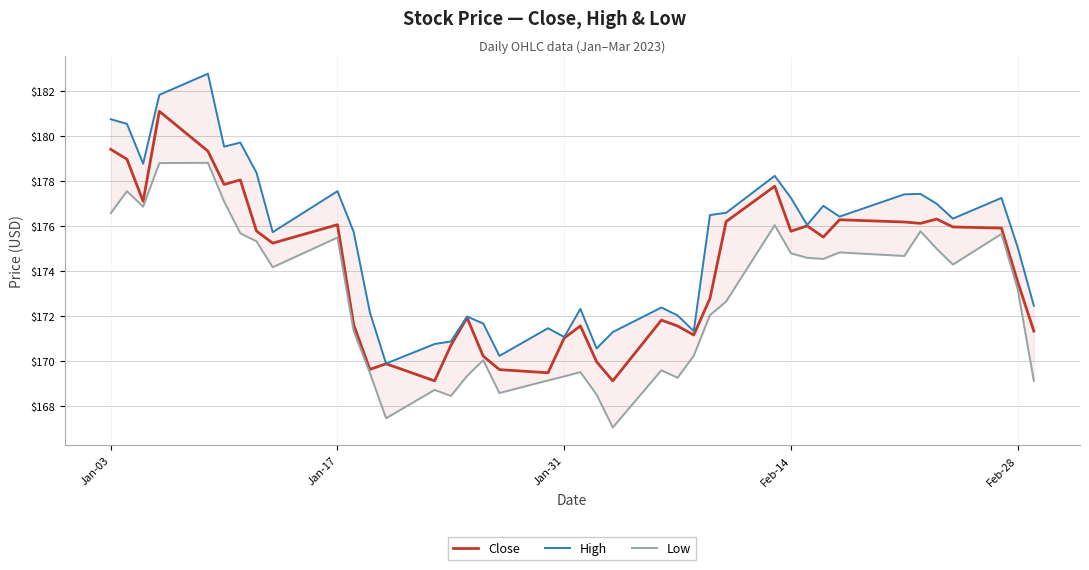

The Close series shows 175.8 at Feb-14. True or false?

True